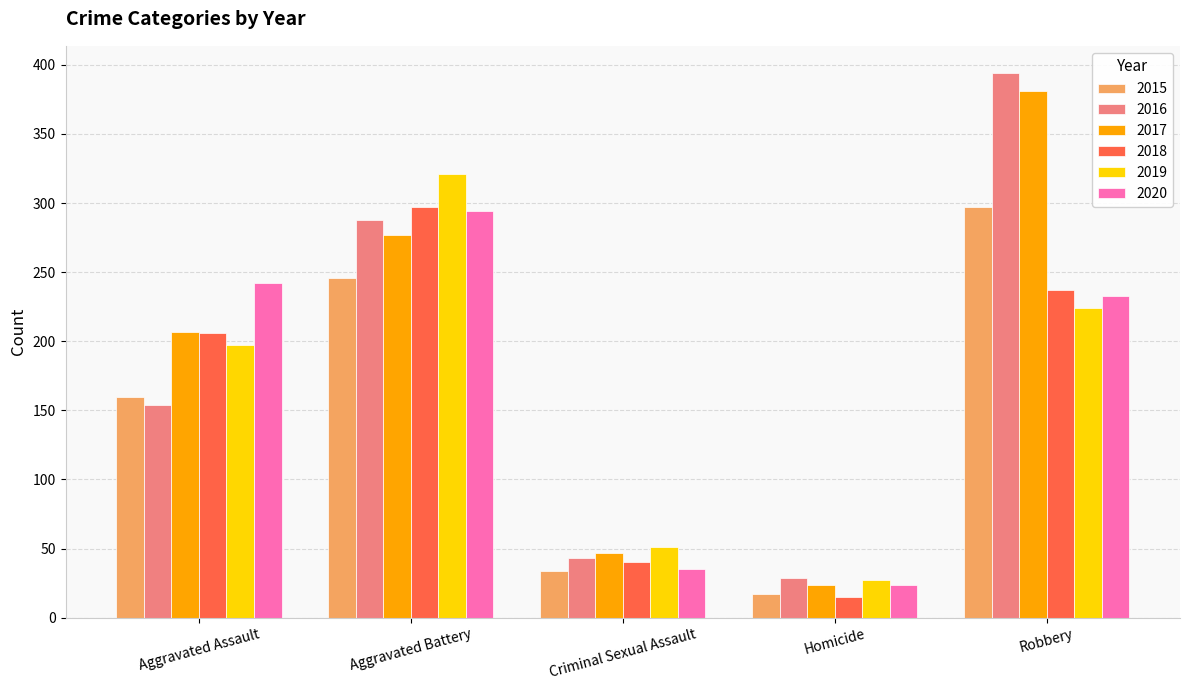

At which category is the sum across all series the highest?

Robbery